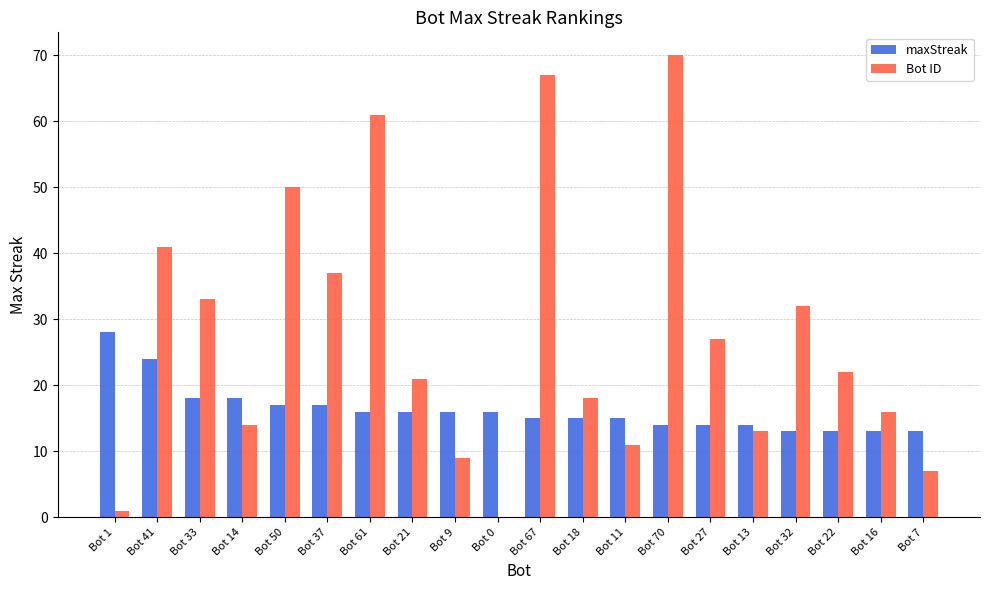

The Bot ID series shows 45 at Bot 33. True or false?

False